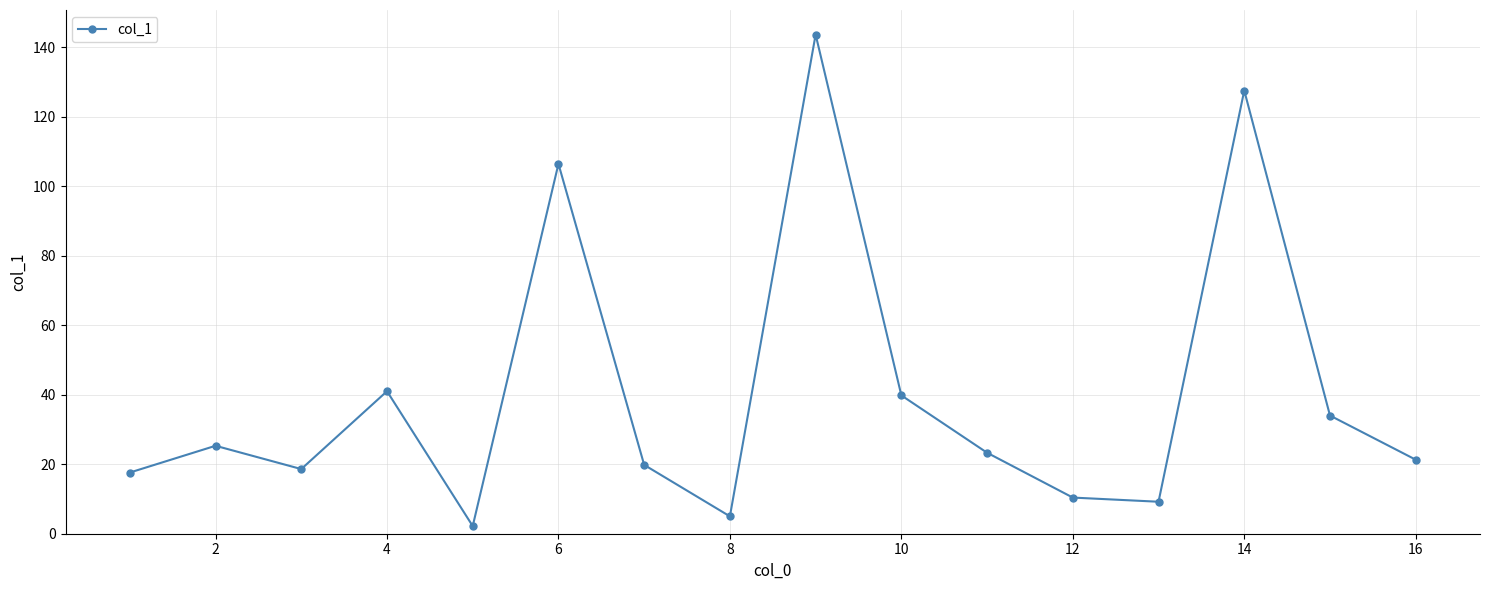

What is the maximum value shown in the chart?

143.6